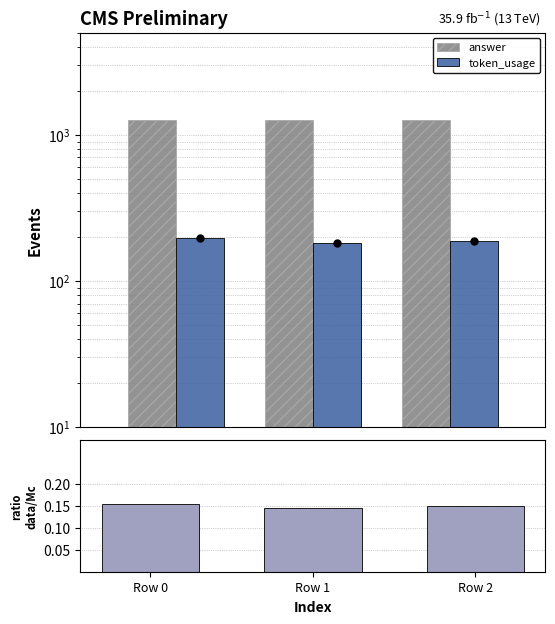

At which category is the sum across all series the highest?

Row 0